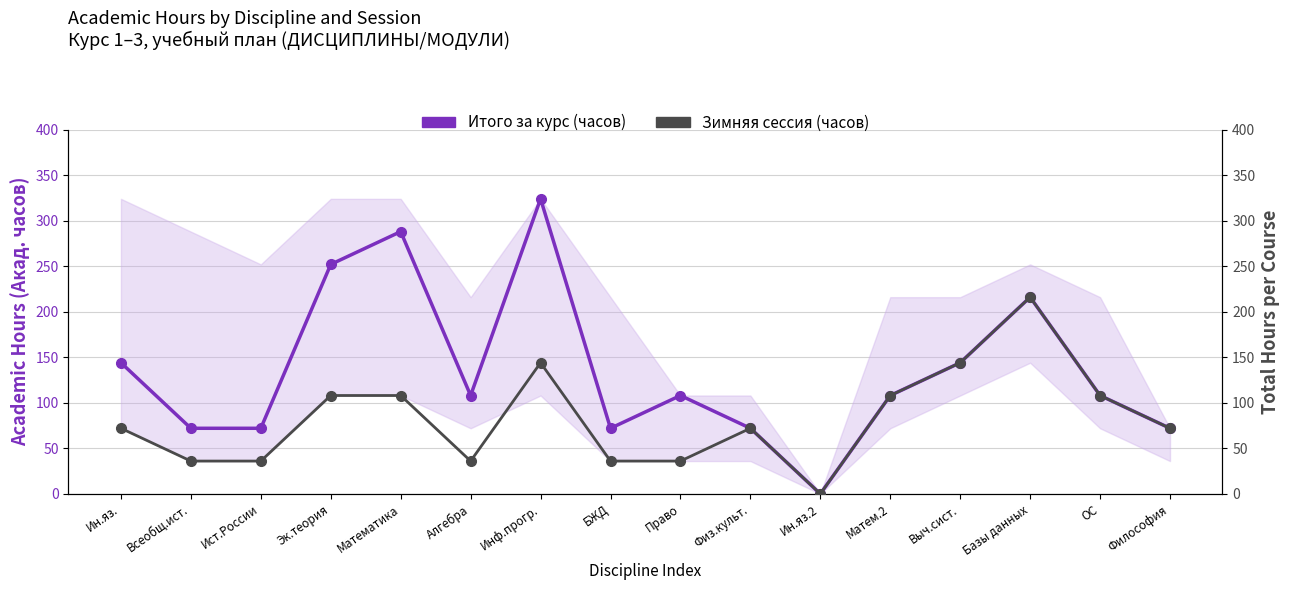

How many interior local valleys does the Итого за курс (часов) series have?

3